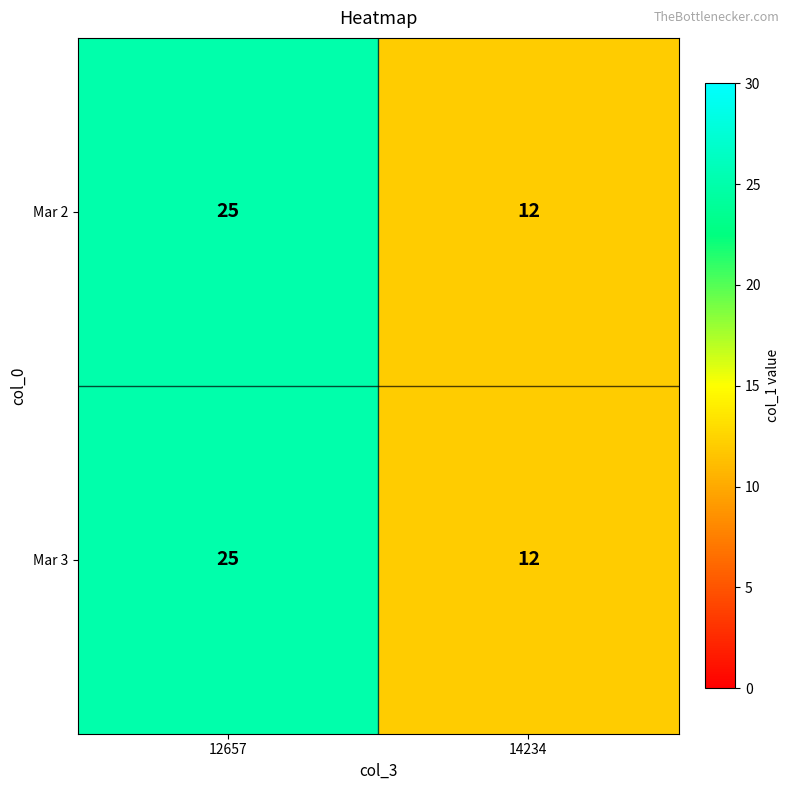

What is the approximate value of Mar 3 at 12657, to the nearest 5?

25